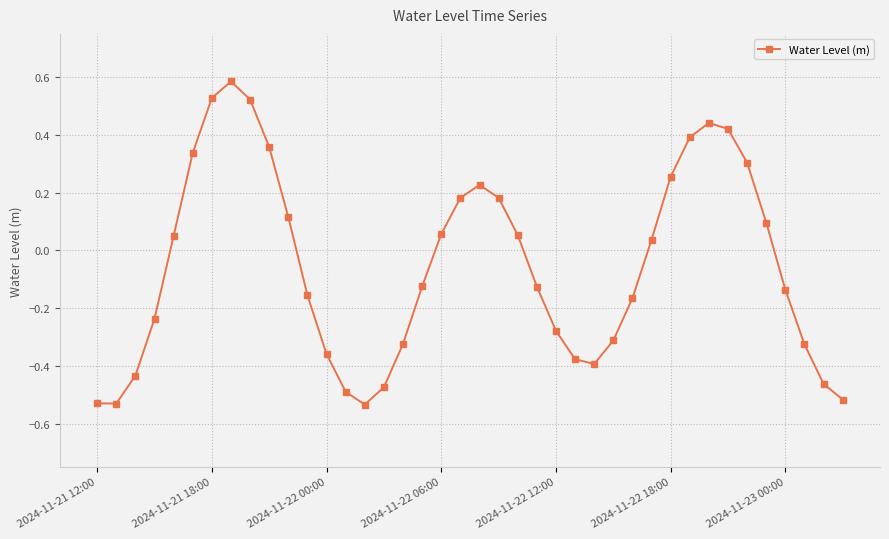

Is this an area chart (filled region under the line)?

No